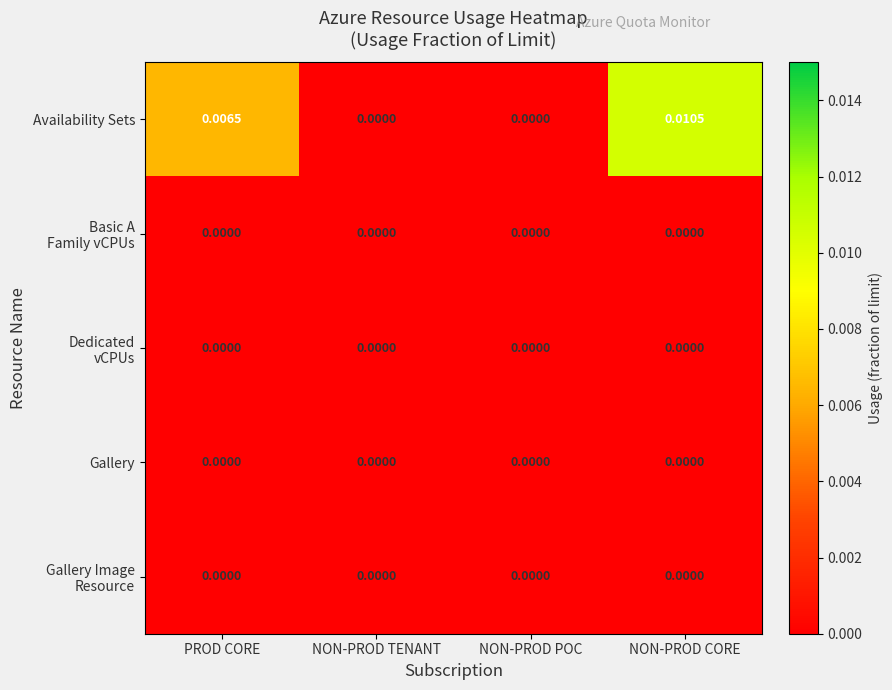

Which series has the largest total across all categories?

Availability Sets